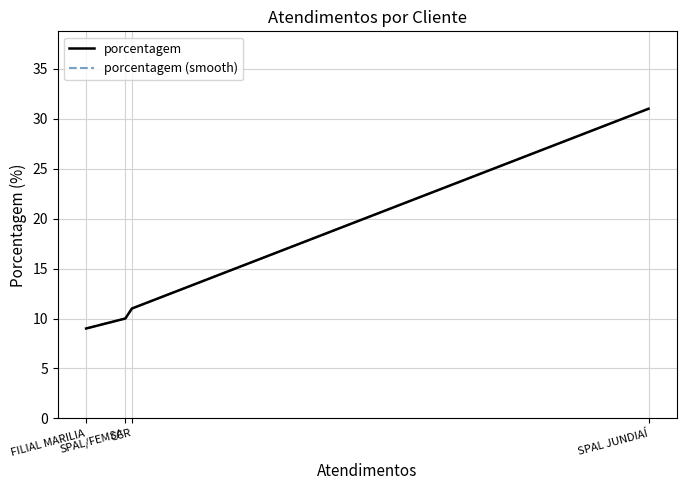

Between FILIAL MARILIA and CCR, which is larger?

CCR